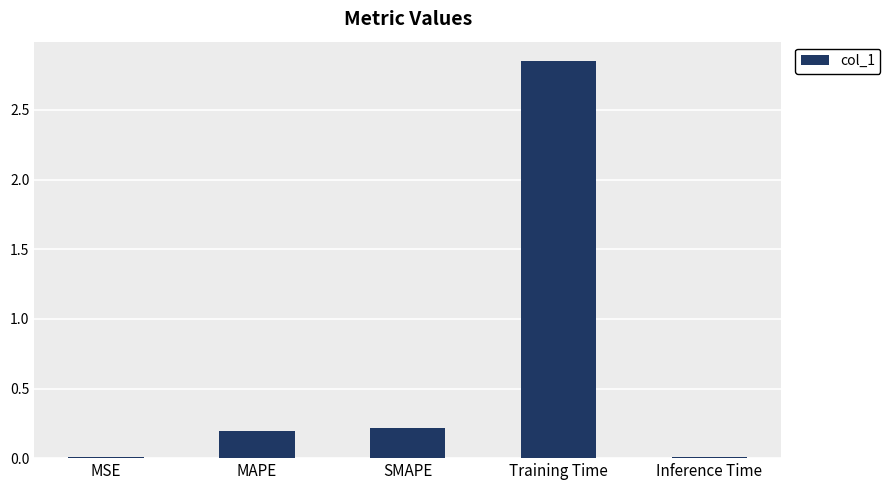

Is it true that the value at MAPE is 0.2?

True